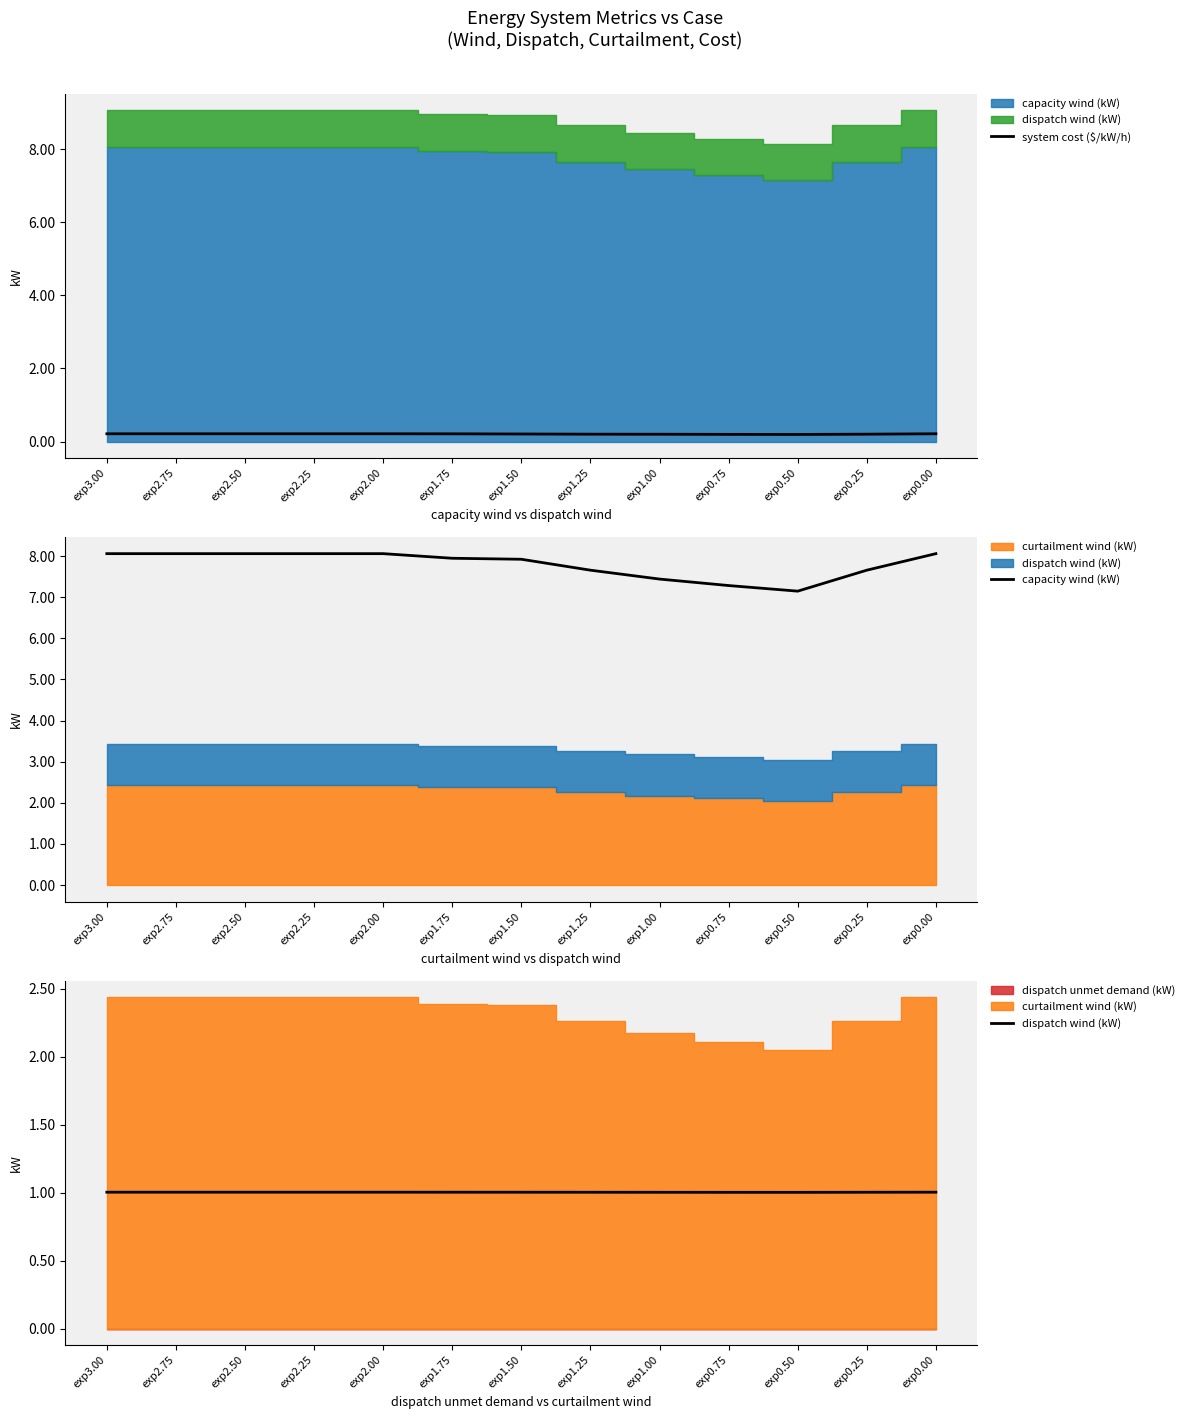

What is the spread (max minus min) of values at exp1.25?

7.5